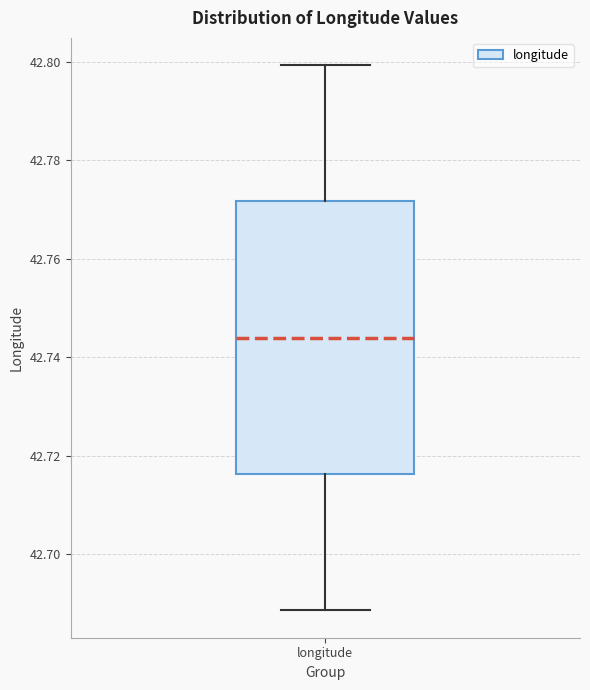

Read this box plot against the y-axis: the position of the median line, the range covered by the box, and the ends of both whiskers. The values are not printed on the chart, so give them approximately, as read against the axis.

median 42.744, box 42.716 to 42.772, whiskers 42.688 to 42.800